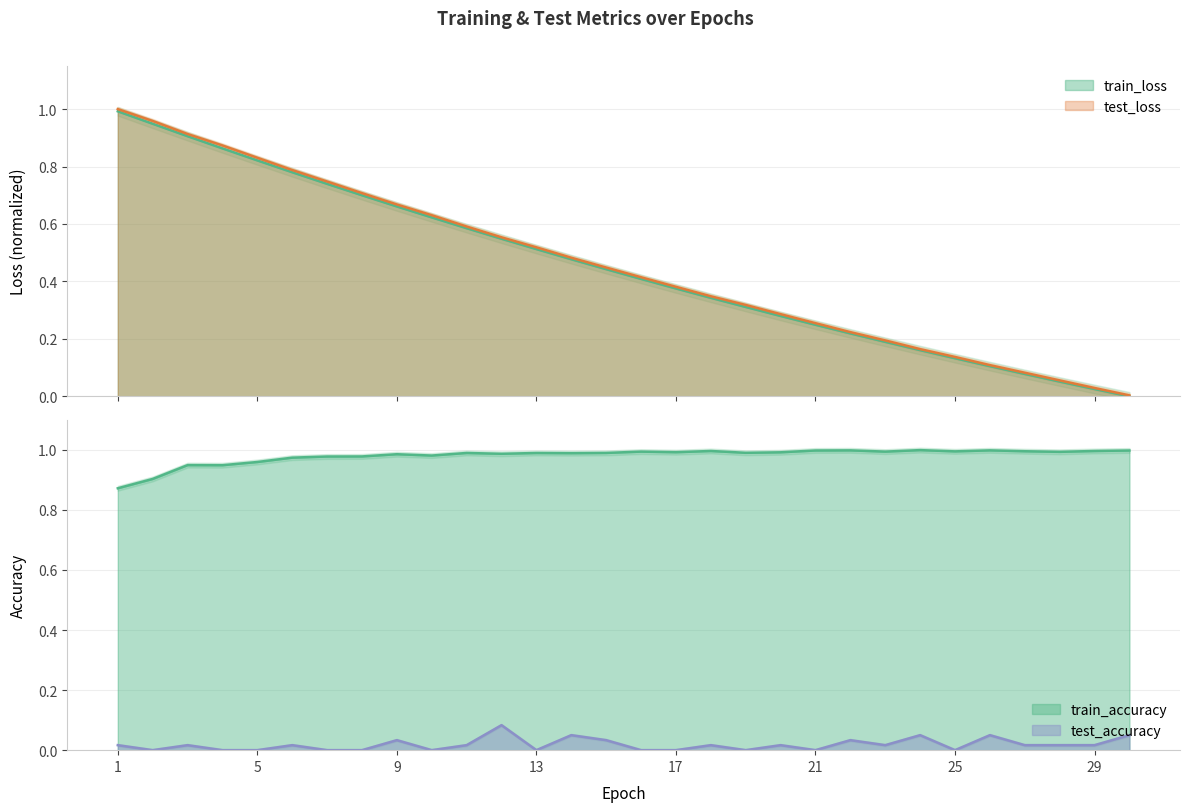

Which series has the widest spread of values?

test_loss